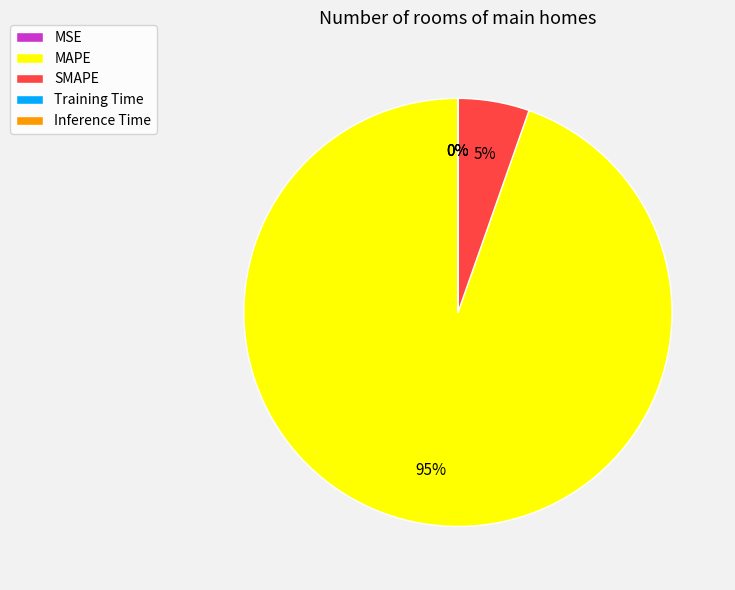

Is it true that MAPE is 99% of the pie?

False